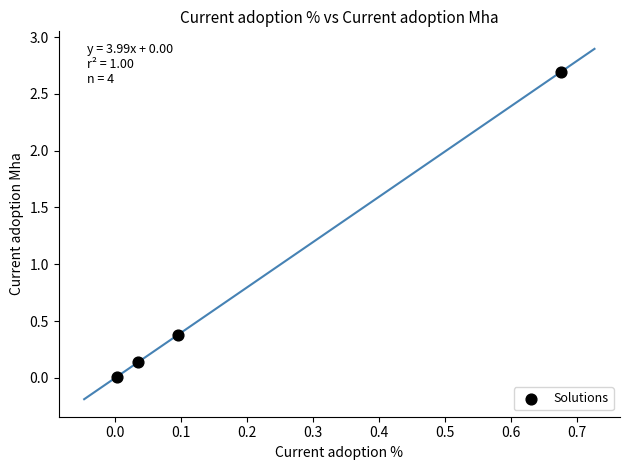

What Y value in the scatter plot is closest to 1?

0.4